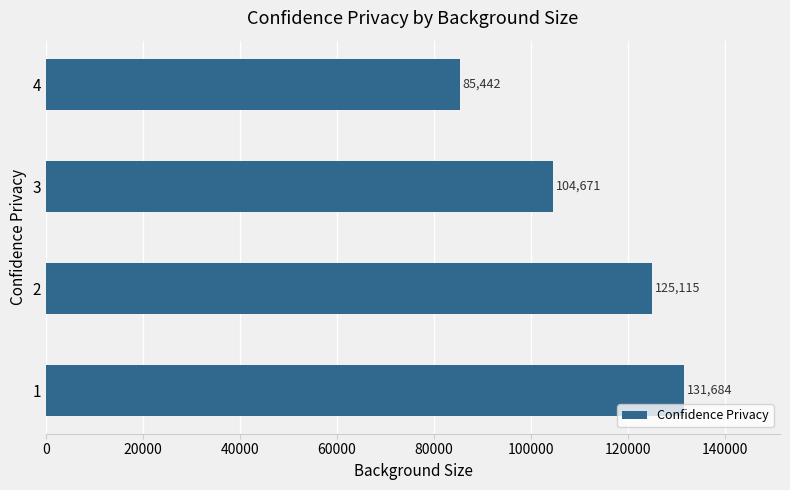

Rank the categories by value from lowest to highest.

4, 3, 2, 1